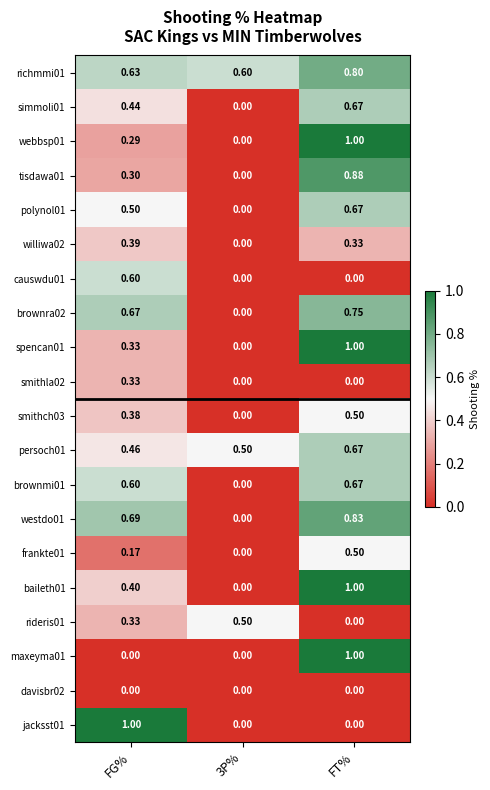

At which category is the sum across all series the highest?

FT%